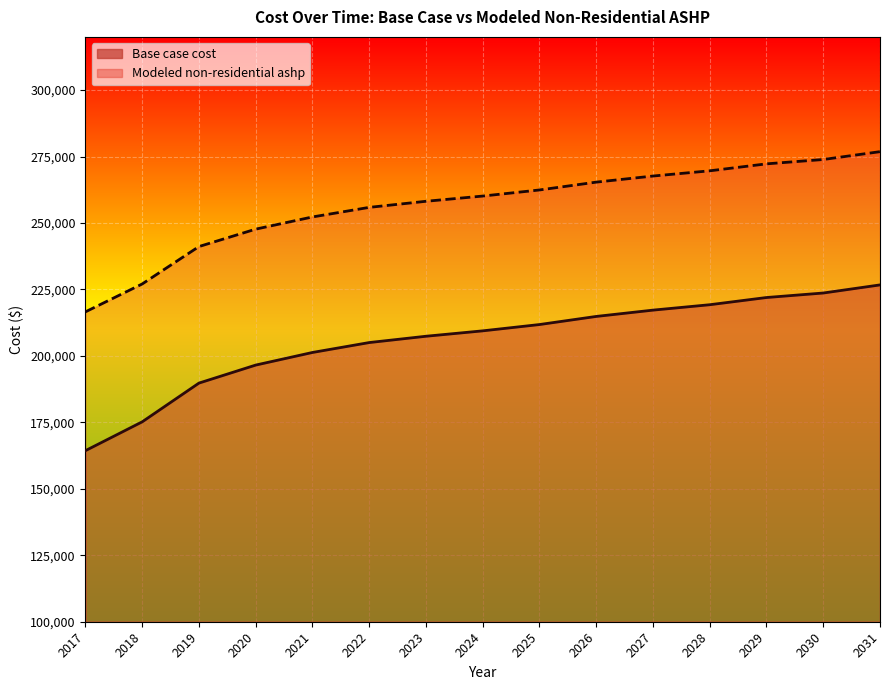

Reading right to left, list all the values displayed in this chart.

Base case cost: 2031=226703.7	2030=223653.9	2029=221959.6	2028=219248.7	2027=217215.5	2026=214843.5	2025=211793.8	2024=209421.7	2023=207388.6	2022=205016.5	2021=201289.0	2020=196545.0	2019=189767.7	2018=175196.7	2017=164353.1
Modeled non-residential ashp: 2031=276824.4	2030=273877.4	2029=272240.1	2028=269620.5	2027=267655.8	2026=265363.7	2025=262416.7	2024=260124.5	2023=258159.8	2022=255867.7	2021=252265.8	2020=247681.5	2019=241132.5	2018=227052.2	2017=216573.9